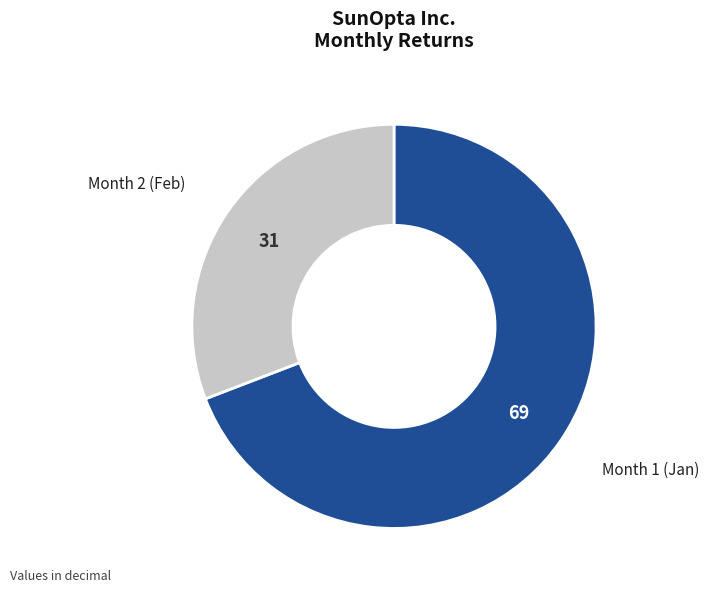

Between Month 1 (Jan) and Month 2 (Feb), which is larger?

Month 1 (Jan)